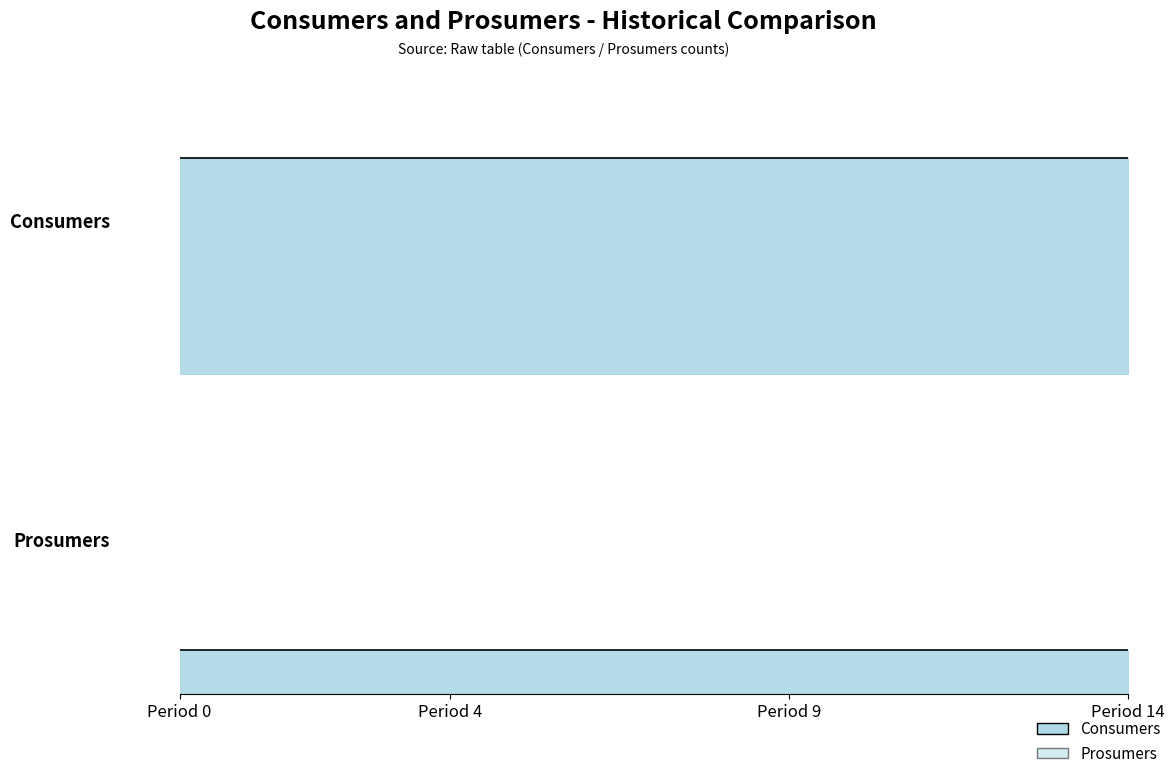

True or false: Consumers has more than 0 points higher than both neighbors.

False